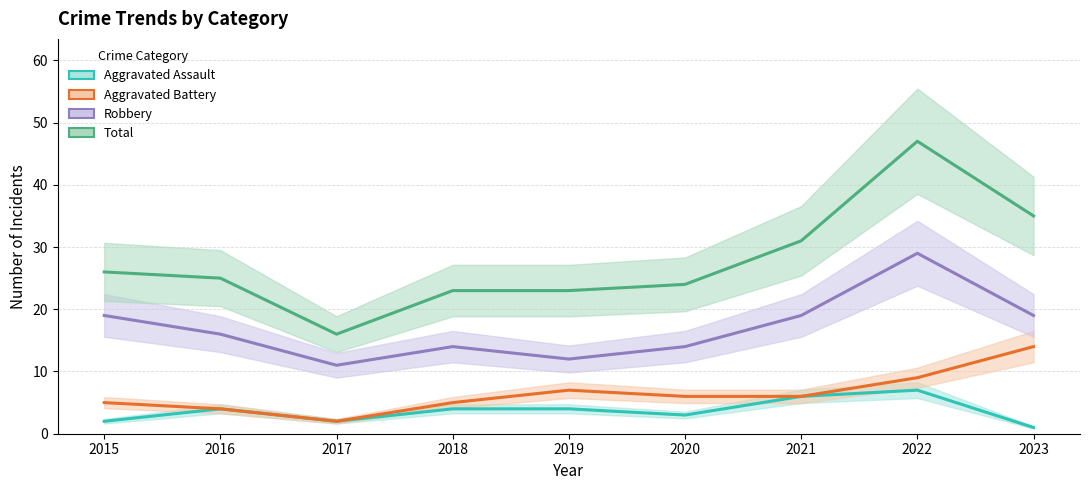

Is this an area chart (filled region under the line)?

No